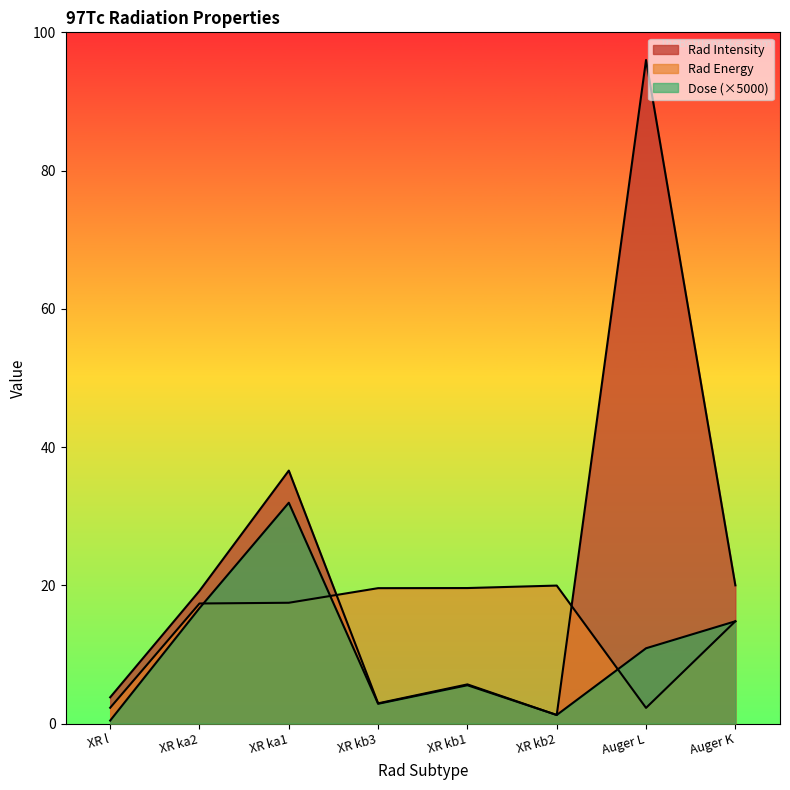

List the series in order of their peak value, highest first.

Rad Intensity, Dose, Rad Energy